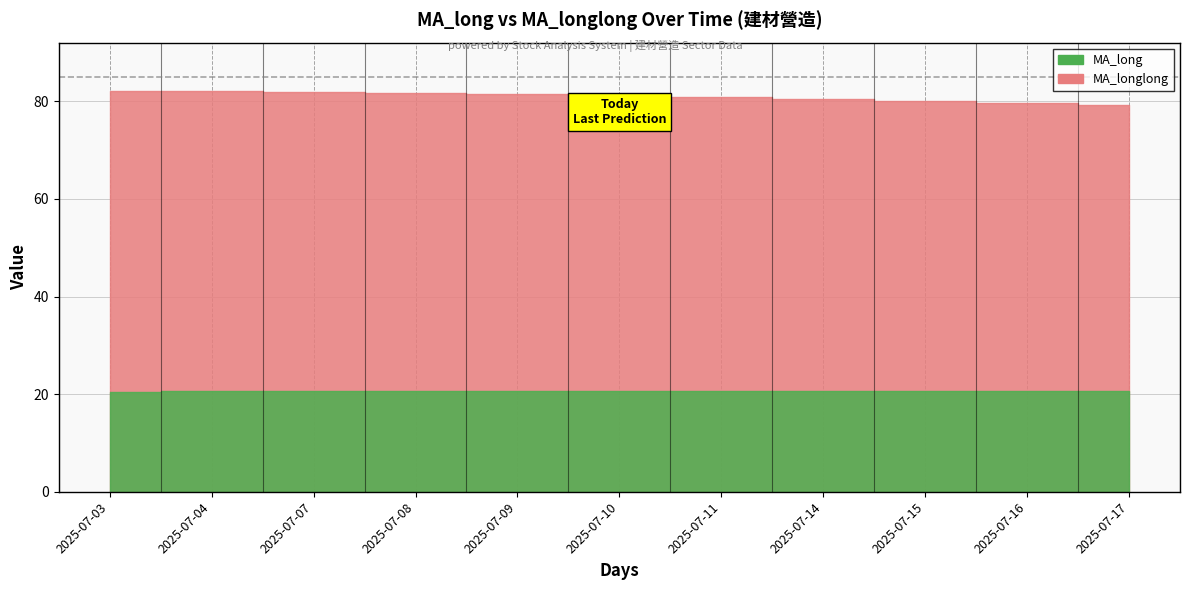

What is the total value across all series at 2025-07-03?

102.7